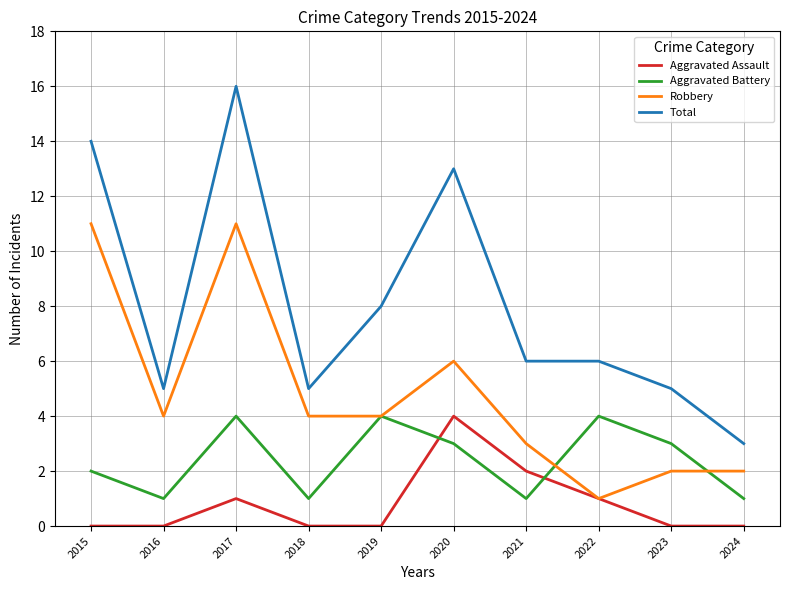

Which series has the widest spread of values?

Total